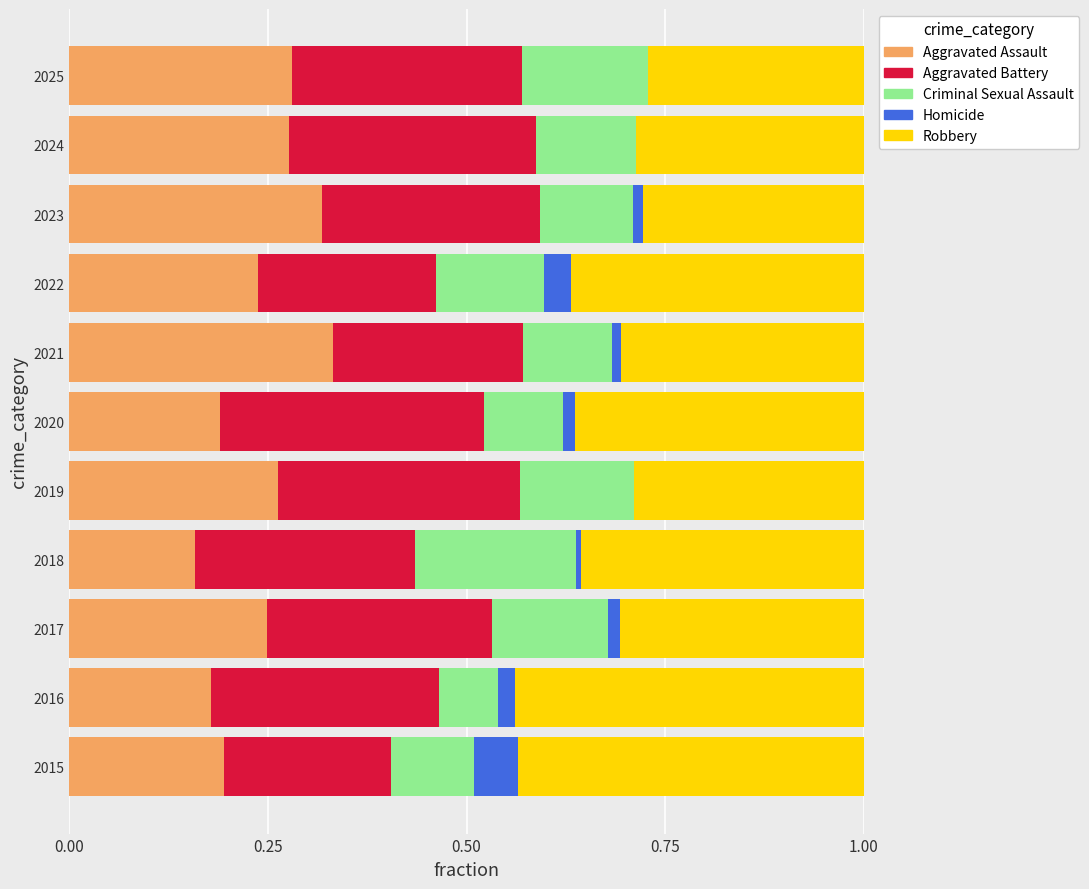

What is the total value across all series at 2024?

1.0